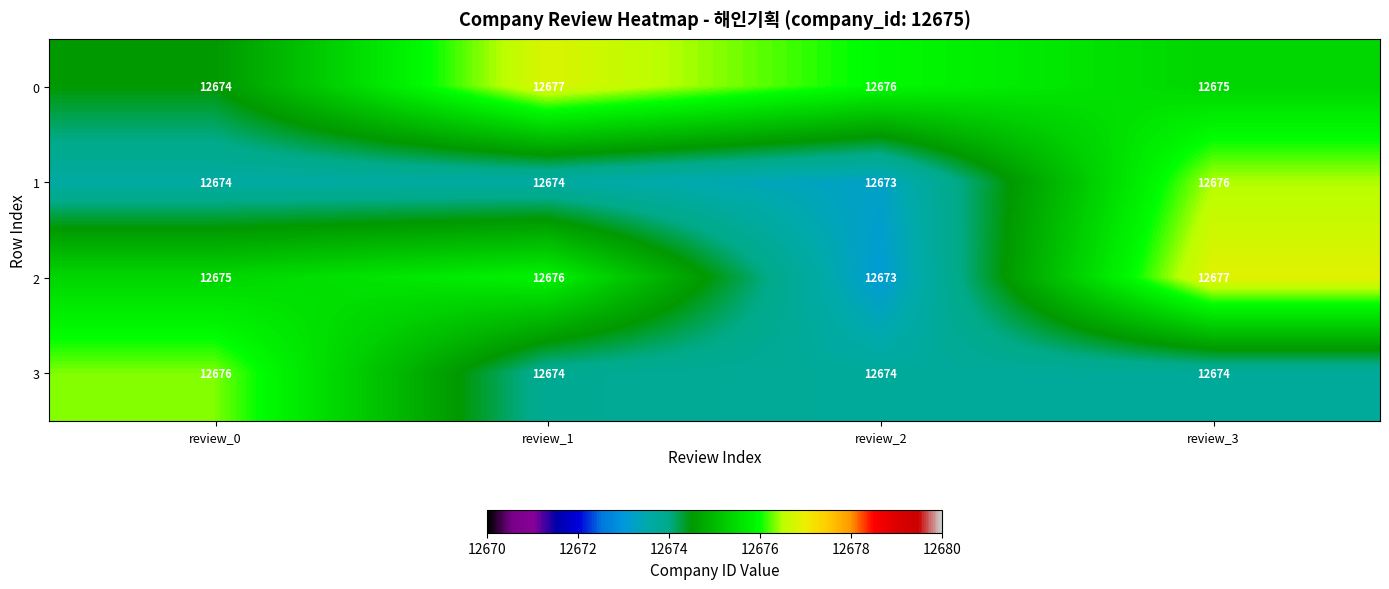

At which category is the sum across all series the highest?

review_3